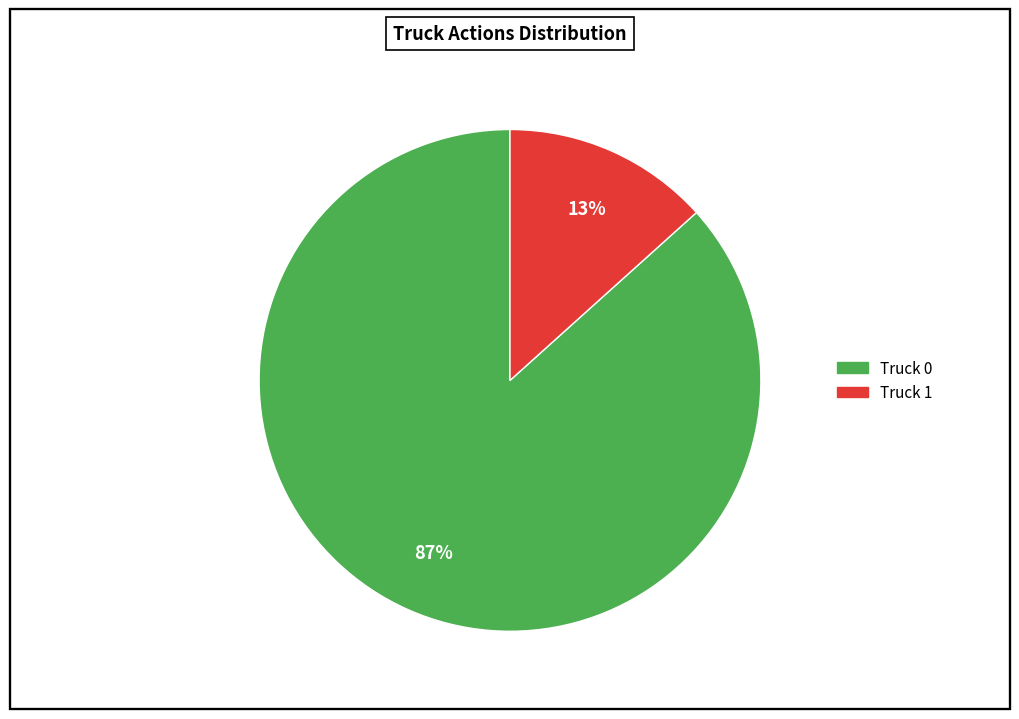

Between Truck 0 and Truck 1, which is larger?

Truck 0